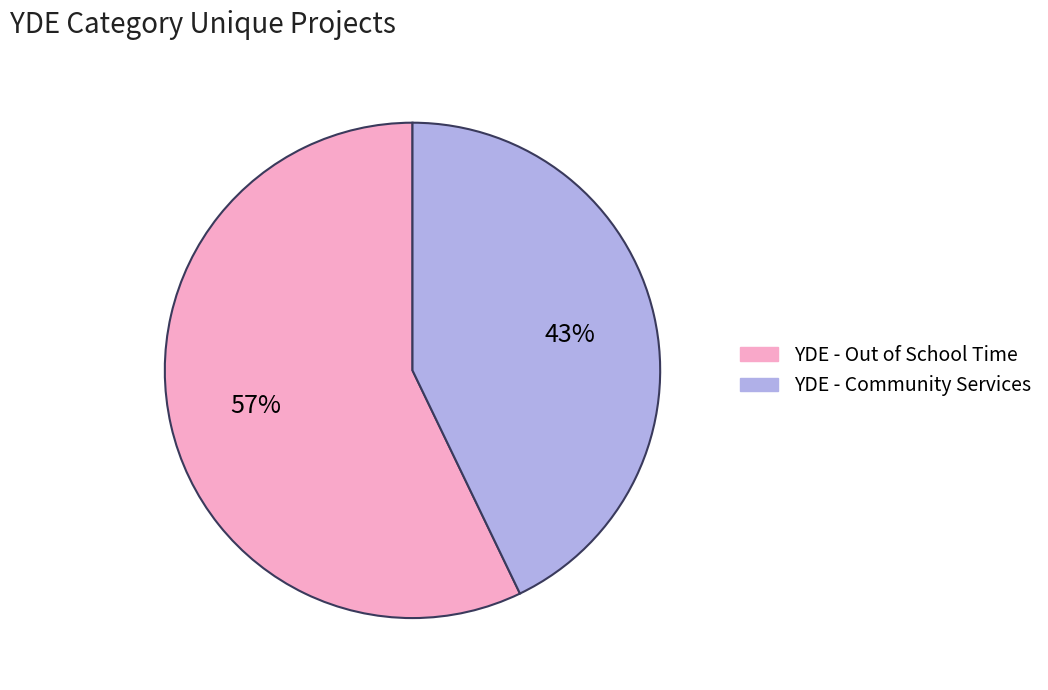

Combined, do YDE - Community Services and YDE - Out of School Time account for over 50%?

Yes